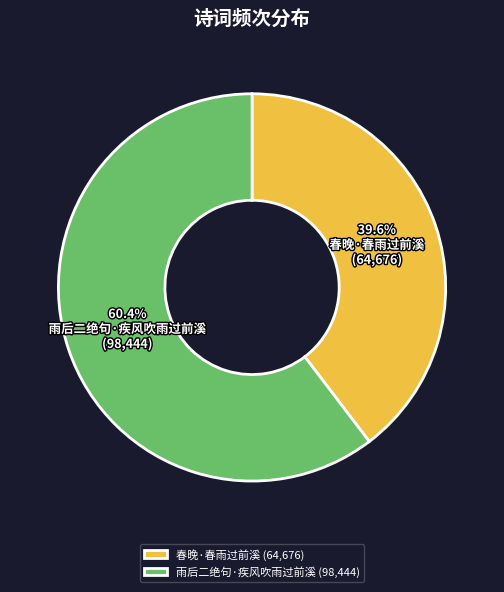

Approximately how many times larger is the value at 春晚·春雨过前溪 compared to 雨后二绝句·疾风吹雨过前溪?

0.7